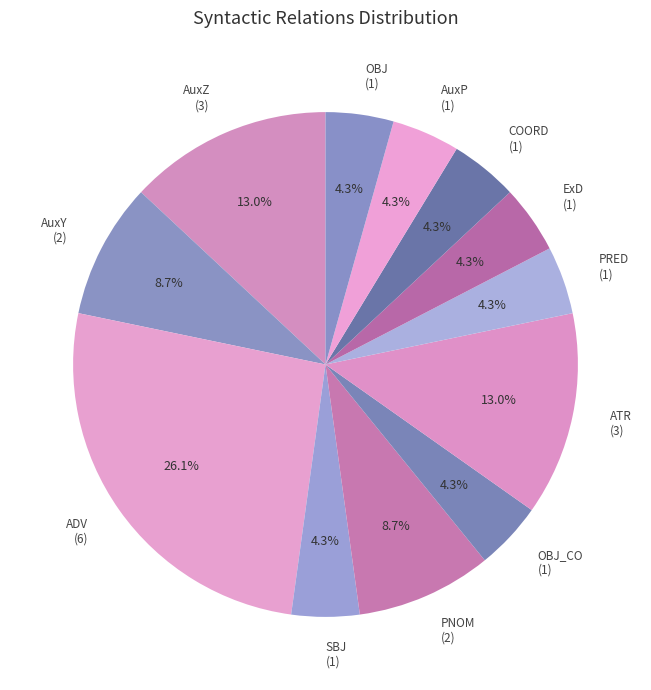

What is the largest slice in the pie chart?

ADV (6)